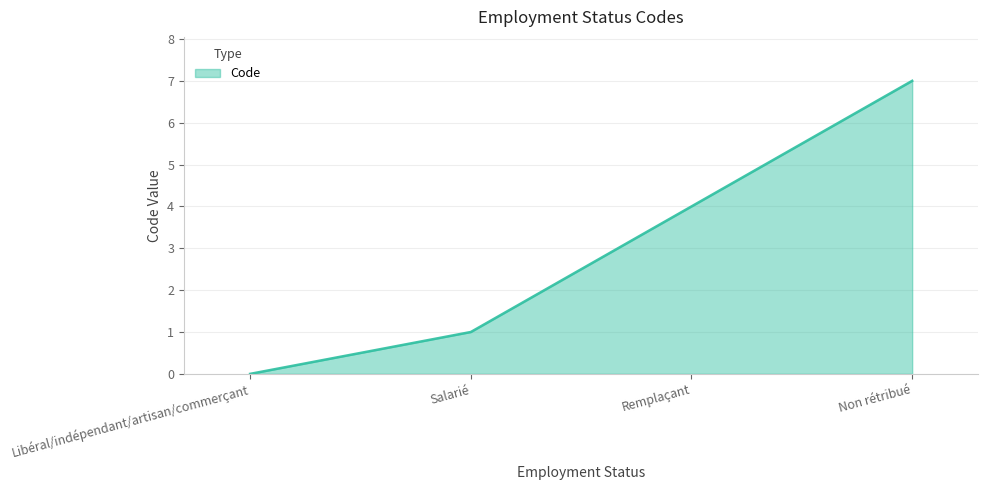

Approximately how many times larger is the value at Remplaçant compared to Non rétribué?

0.6